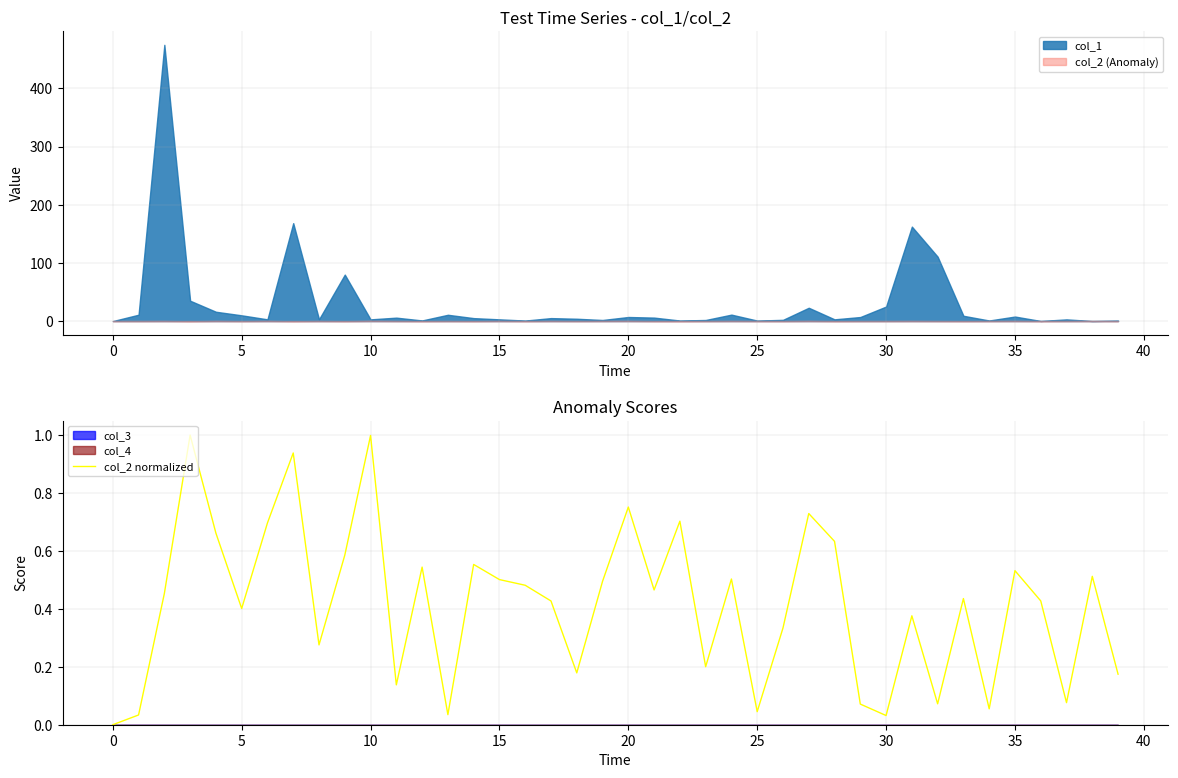

True or false: the data shows 0.2 at 17.

False